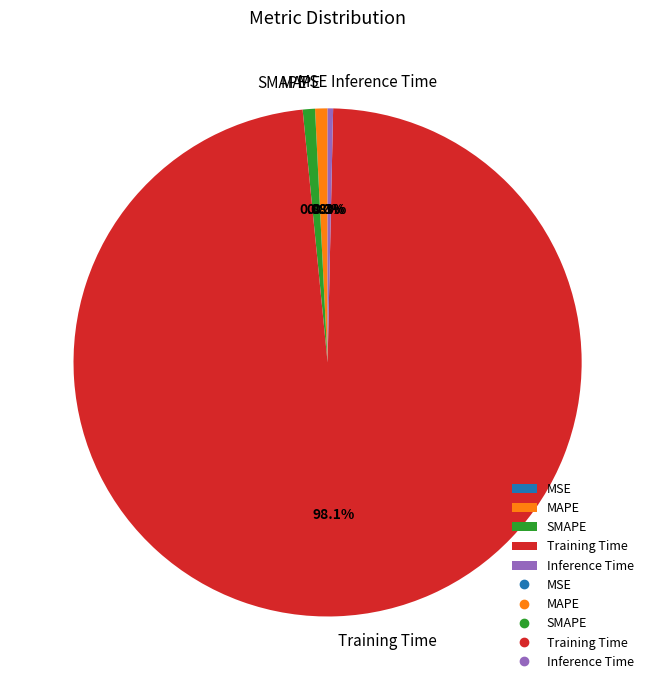

What is the majority slice?

Training Time